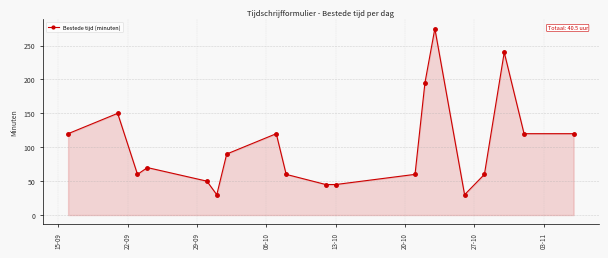

Reading left to right, what are all the values shown in this chart?

120	150	60	70	50	30	90	120	60	45	45	60	195	275	30	60	240	120	120